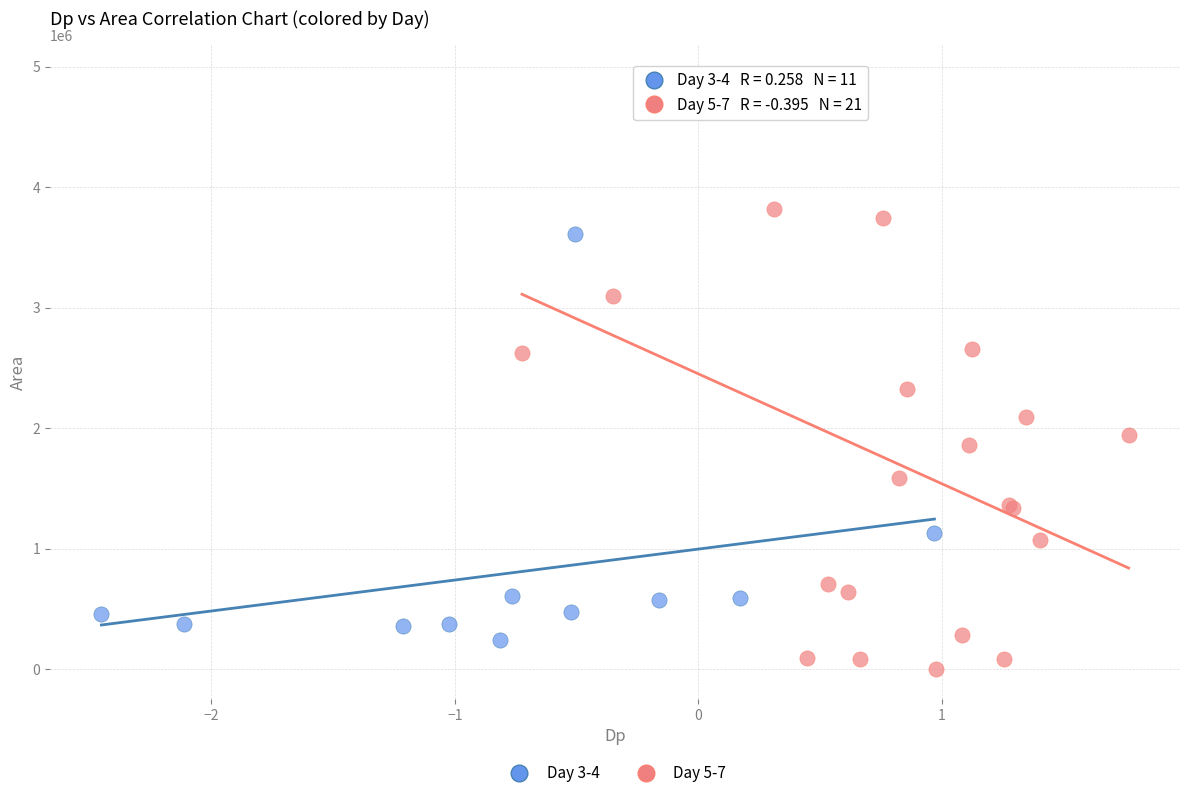

What are all the series names shown in the legend?

Day 3-4, Day 5-7